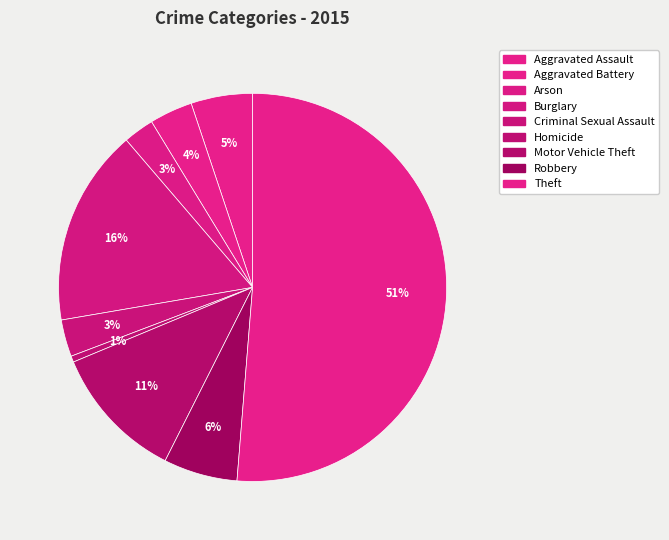

Do Criminal Sexual Assault and Motor Vehicle Theft together represent more than half of the pie?

No